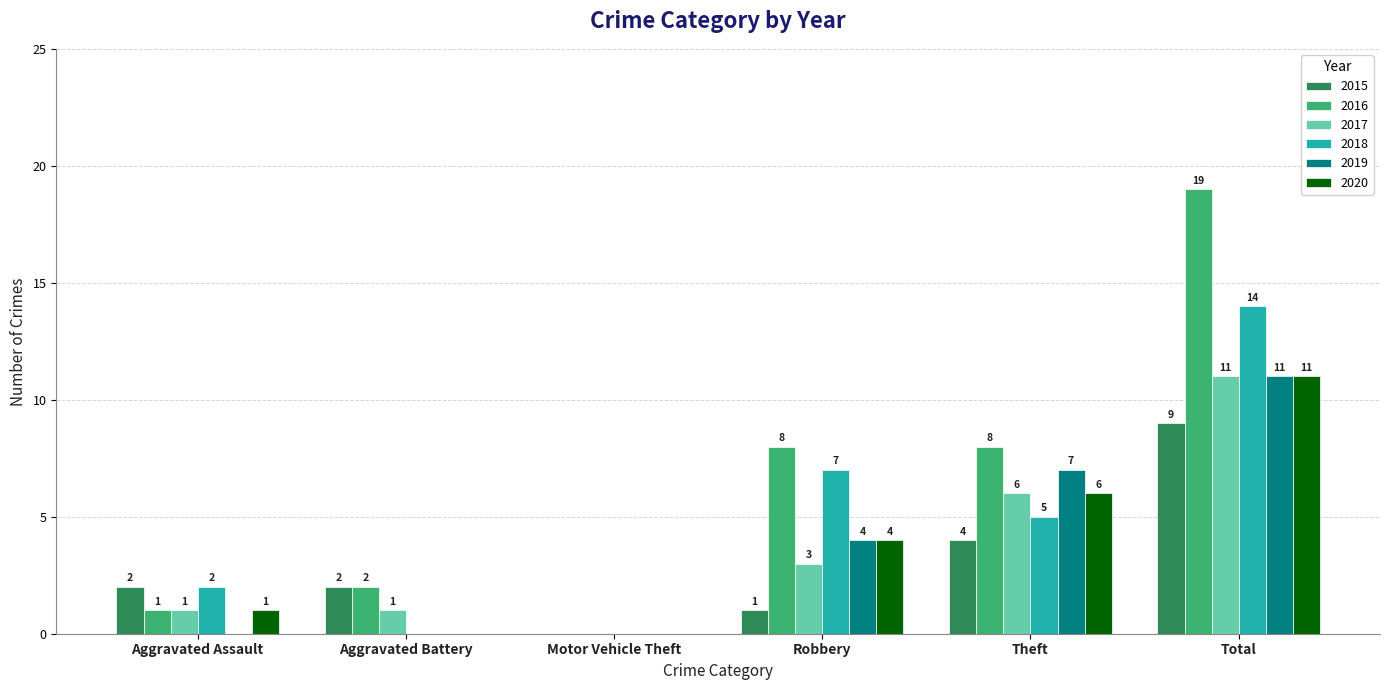

Which series has the largest total across all categories?

2016